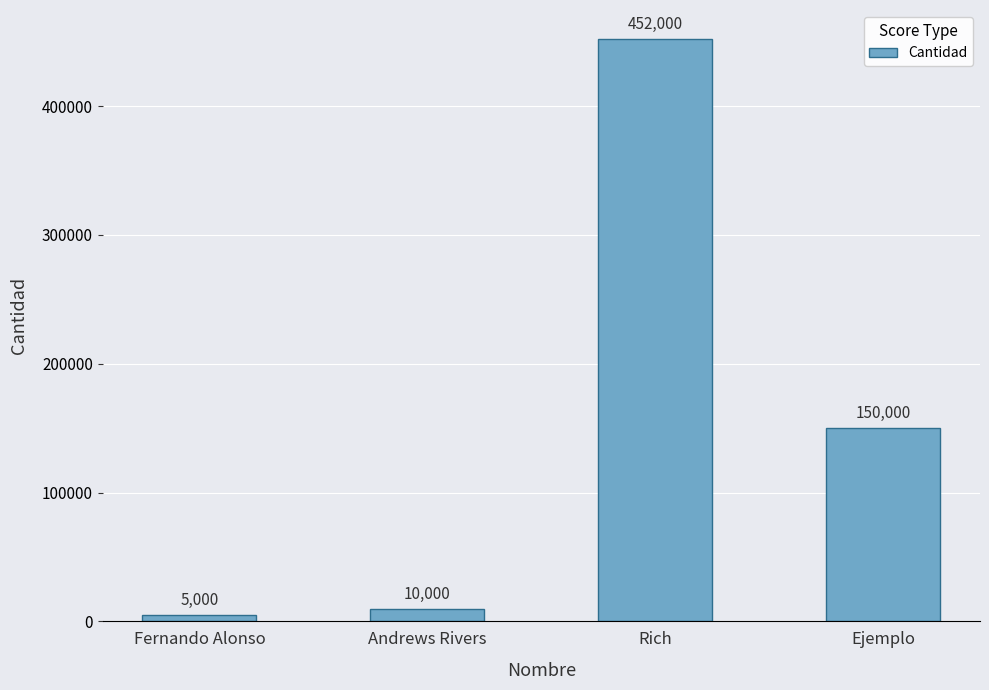

At which category does the chart reach its minimum across all series?

Fernando Alonso